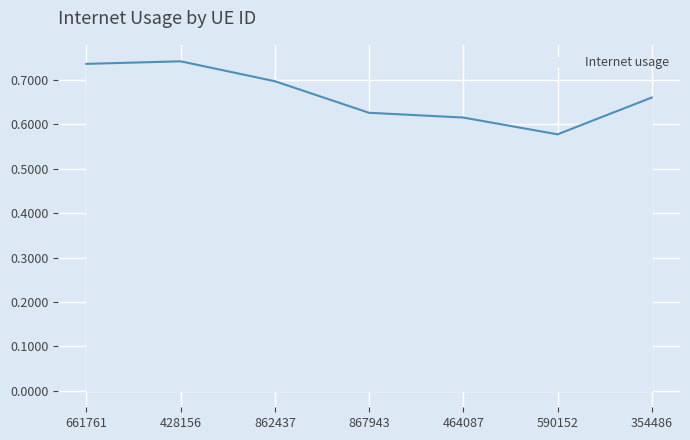

What is the change in value from 862437 to 464087?

-0.1